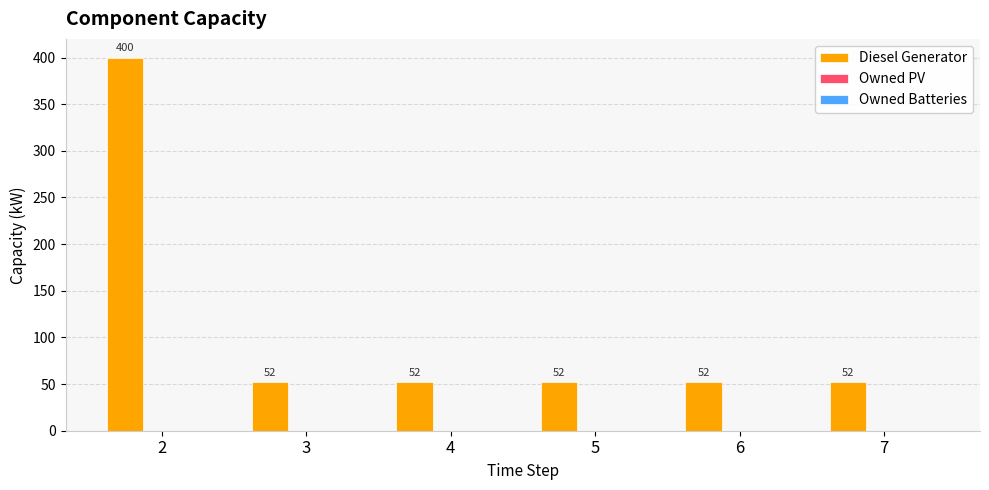

Reading left to right, list all the values displayed in this chart.

2=400	3=52	4=52	5=52	6=52	7=52